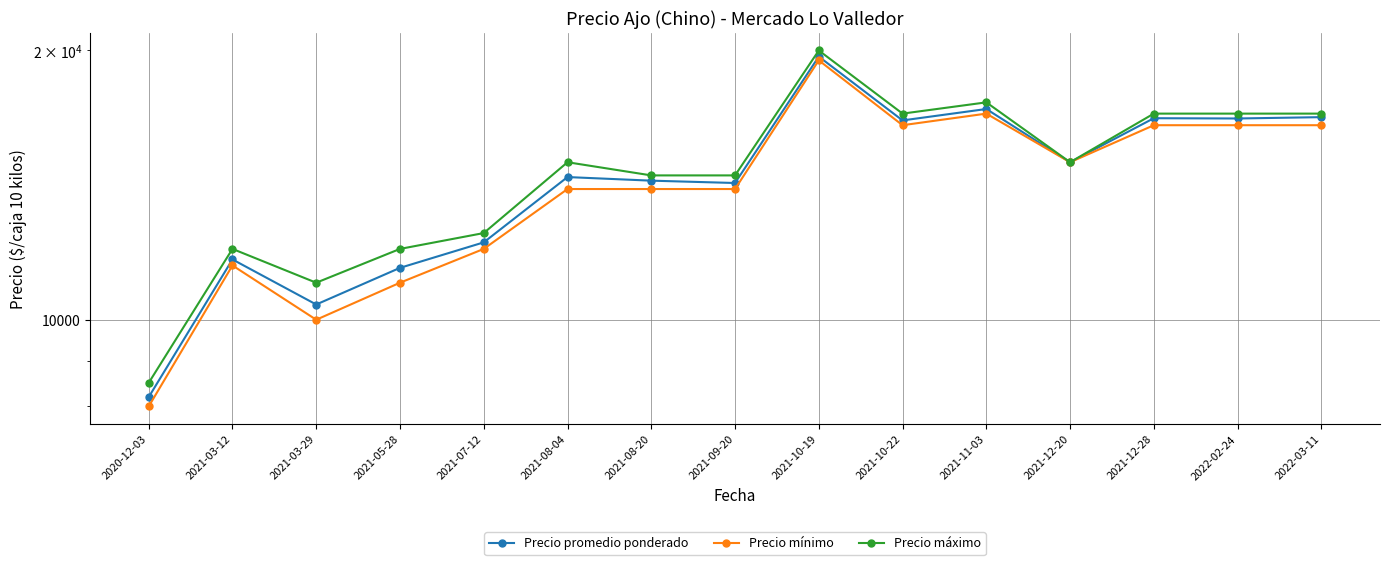

What is the spread (max minus min) of values at 2021-09-20?

500